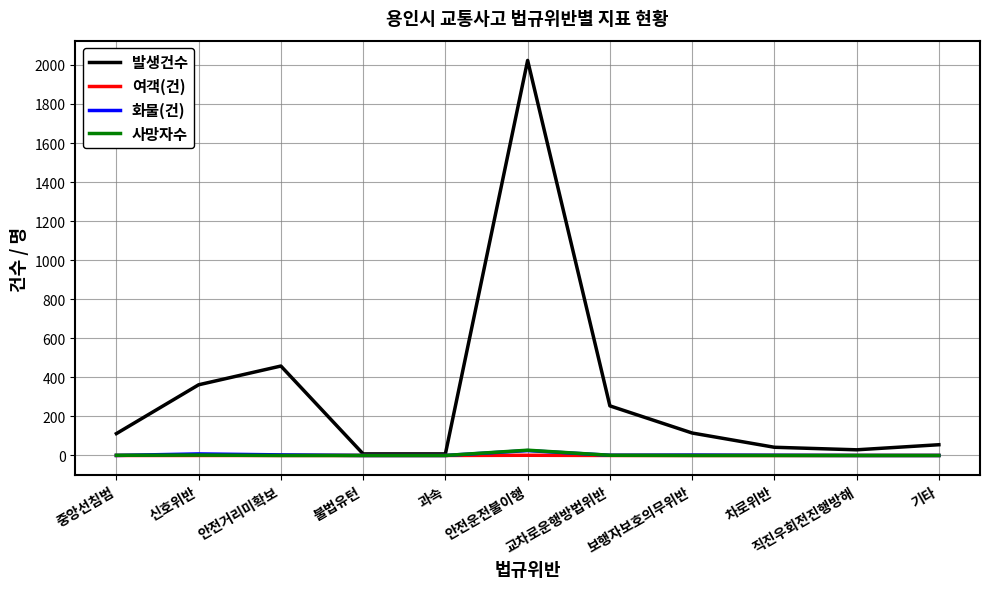

Does the chart have visible grid lines?

Yes